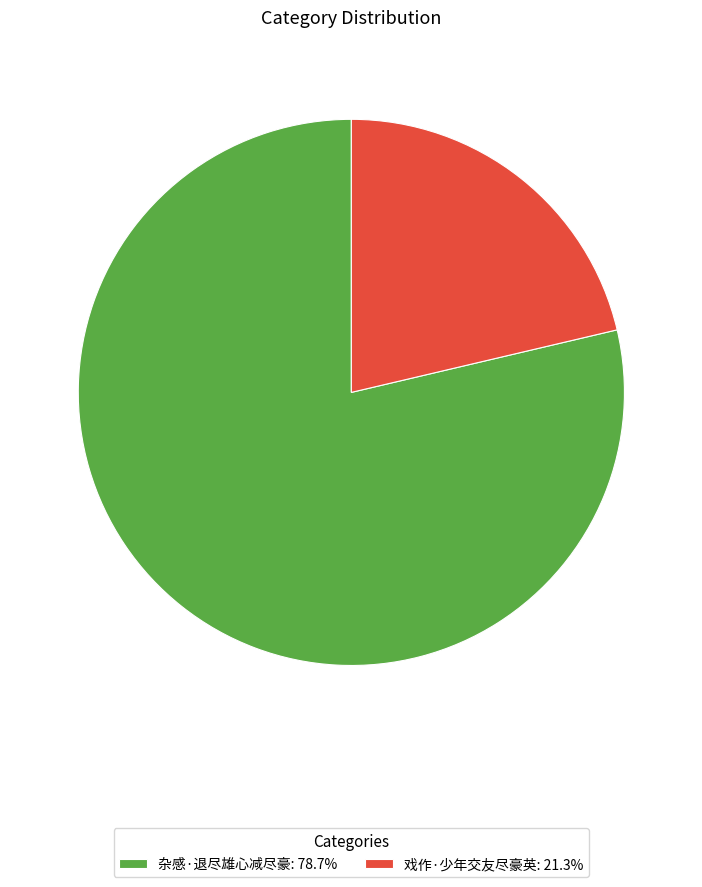

True or false: 杂感·退尽雄心减尽豪 accounts for 66% of the total.

False